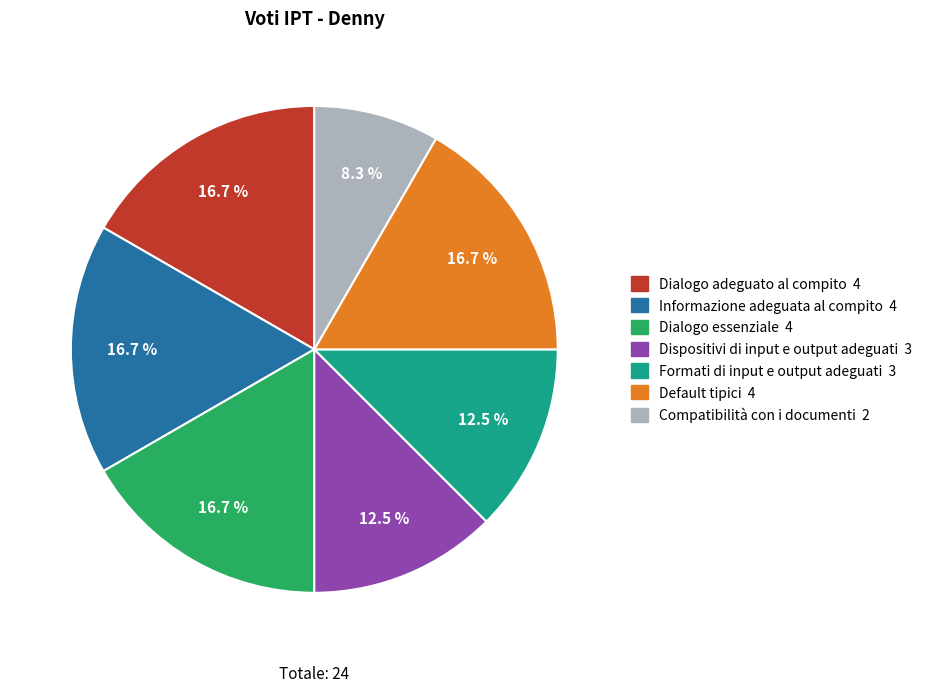

To the nearest percent, what is the combined percentage of Default tipici and Informazione adeguata al compito?

33%